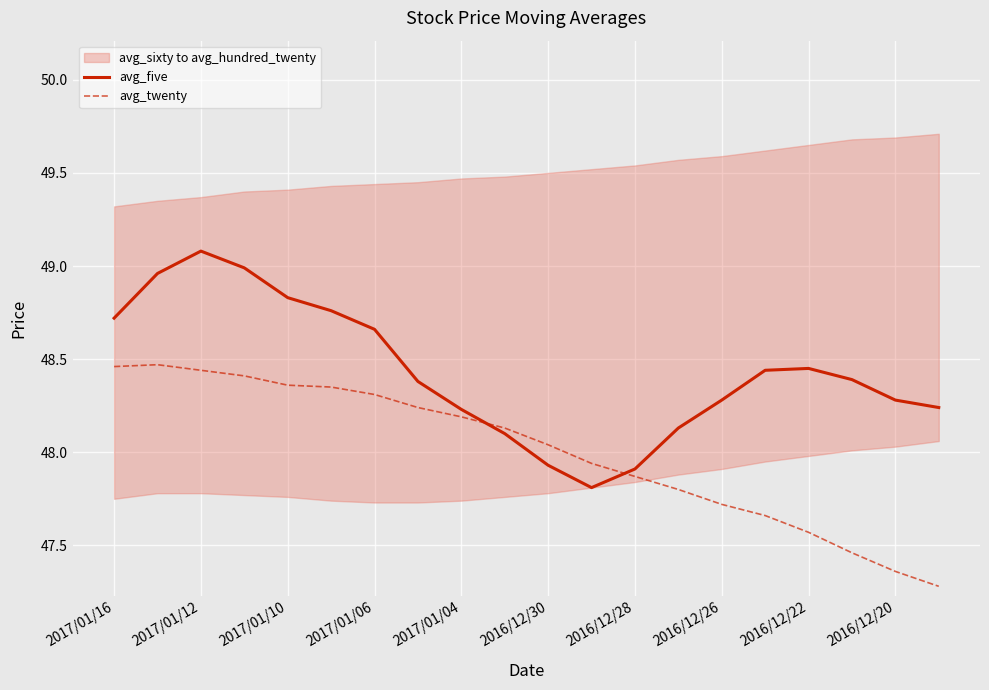

Is it true that avg_twenty equals 47.7 at 15?

True